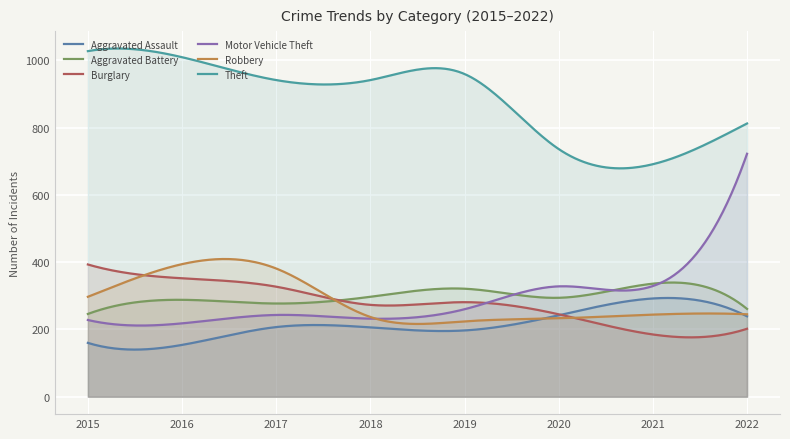

Reading right to left, list all the values displayed in this chart.

Aggravated Assault: 2022=239	2021=292	2020=242	2019=197	2018=206	2017=207	2016=154	2015=160
Aggravated Battery: 2022=261	2021=336	2020=294	2019=321	2018=297	2017=277	2016=288	2015=246
Burglary: 2022=202	2021=185	2020=245	2019=281	2018=273	2017=327	2016=352	2015=393
Motor Vehicle Theft: 2022=722	2021=329	2020=328	2019=260	2018=232	2017=243	2016=218	2015=228
Robbery: 2022=245	2021=244	2020=233	2019=224	2018=237	2017=381	2016=394	2015=297
Theft: 2022=812	2021=691	2020=736	2019=959	2018=941	2017=941	2016=1009	2015=1027